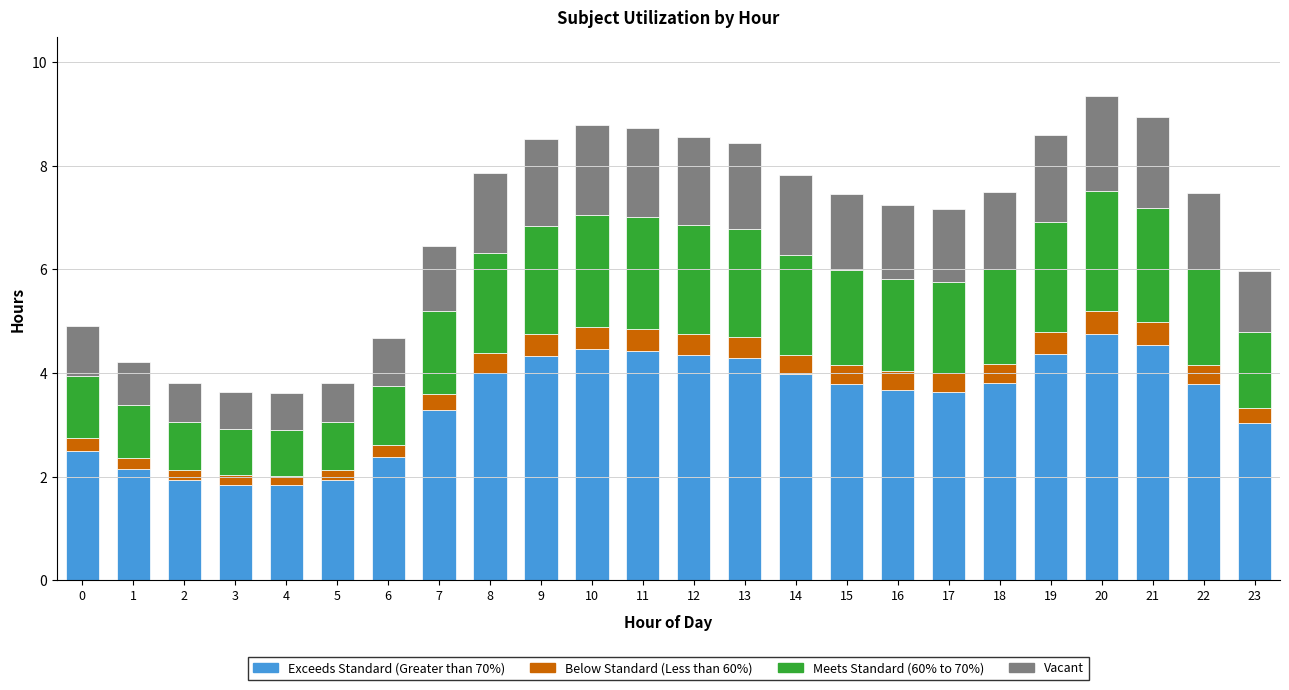

Is it true that Exceeds Standard (Greater than 70%) equals 7.8 at 20?

False